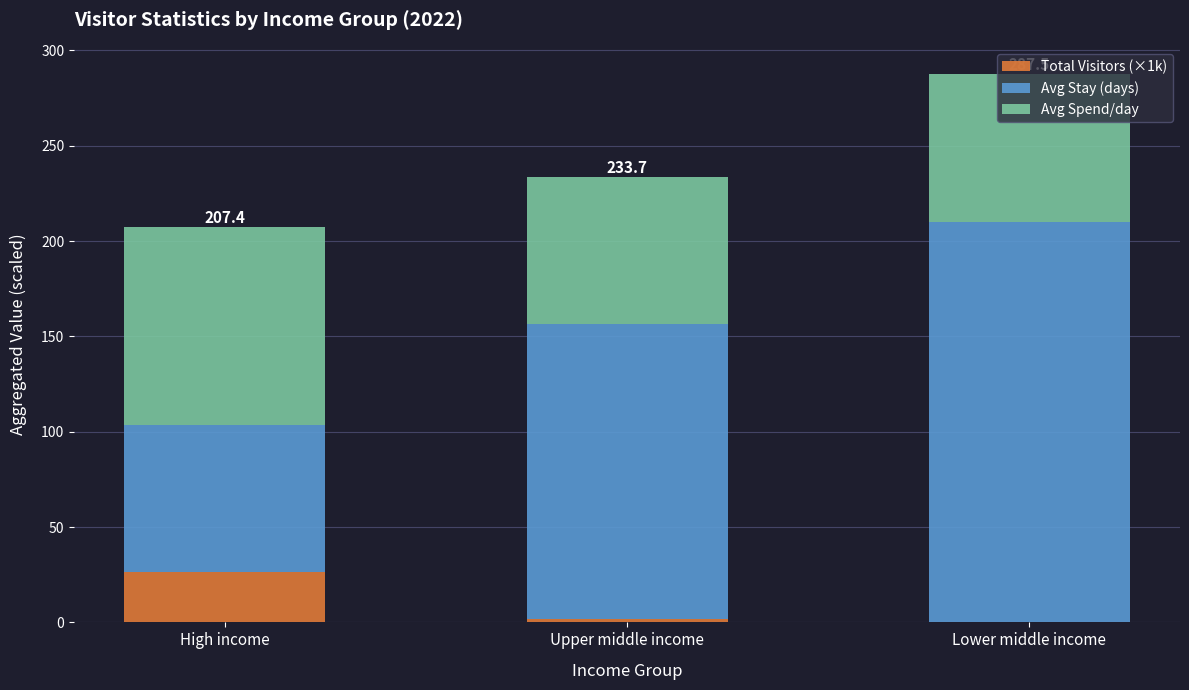

How many values in the Total Visitors (×1k) series exceed 1?

2